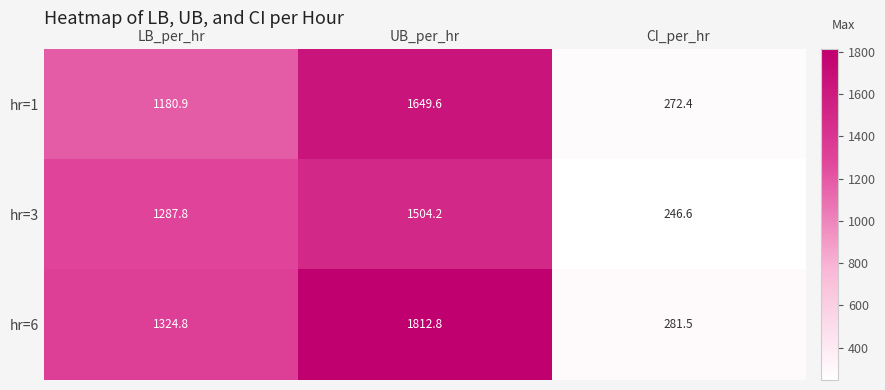

What is the difference between the highest and lowest values at CI_per_hr?

34.9